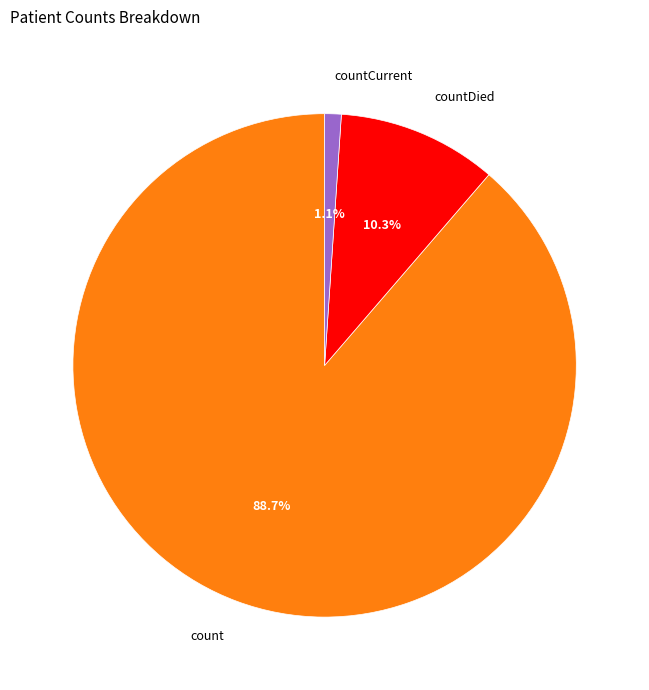

Between count and countCurrent, which is larger?

count